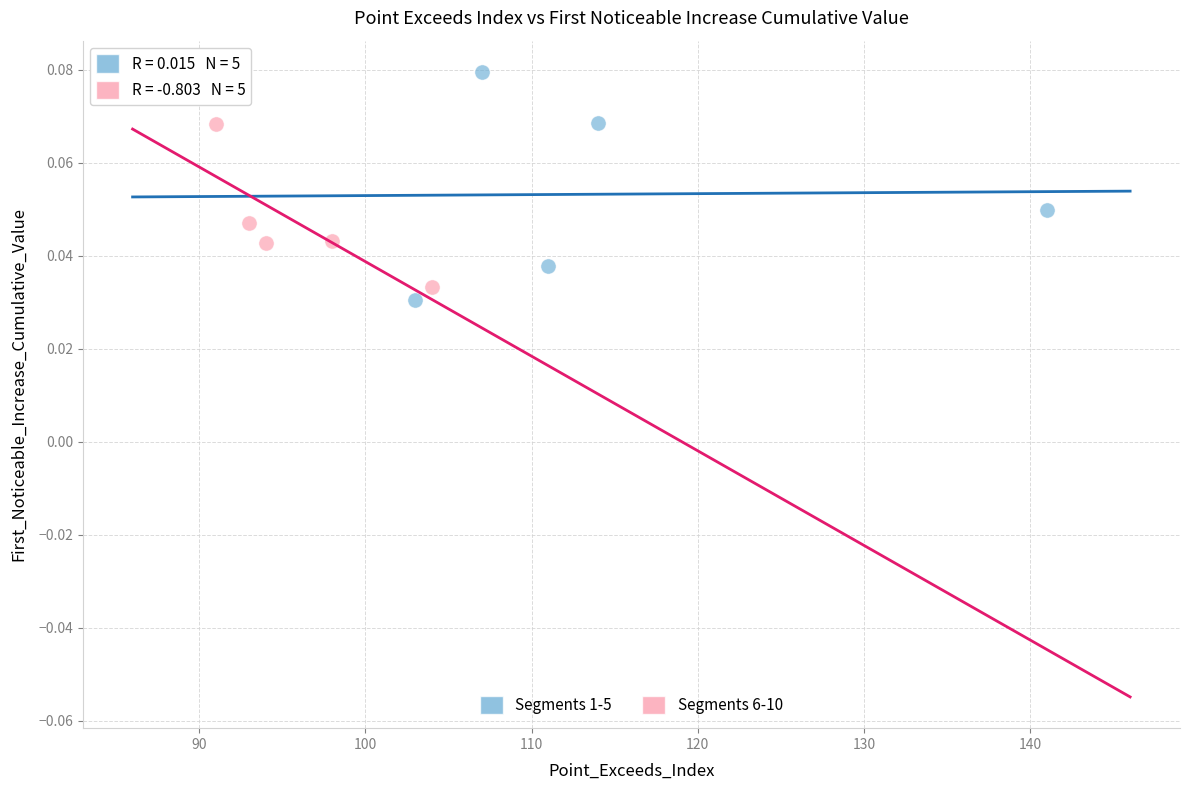

Which series contains the highest Y value?

Segments 1-5